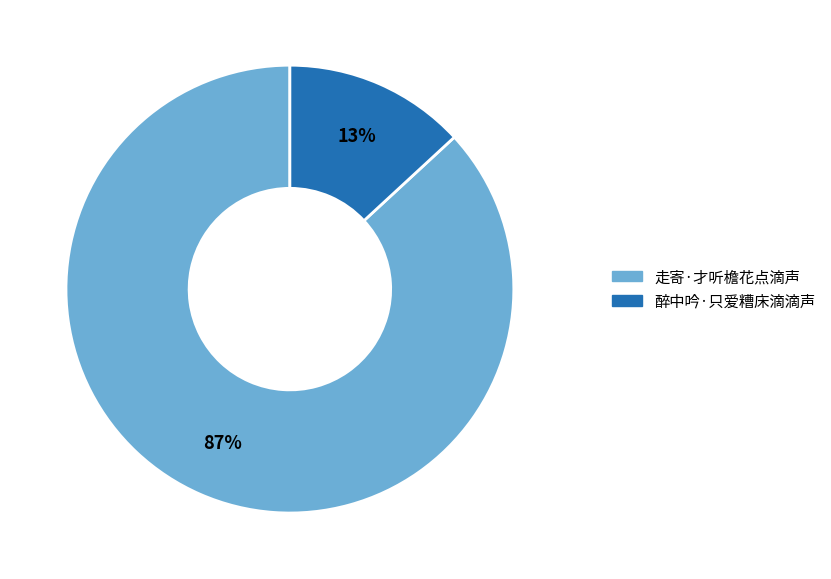

Is it true that 醉中吟·只爱糟床滴滴声 is 4% of the pie?

False